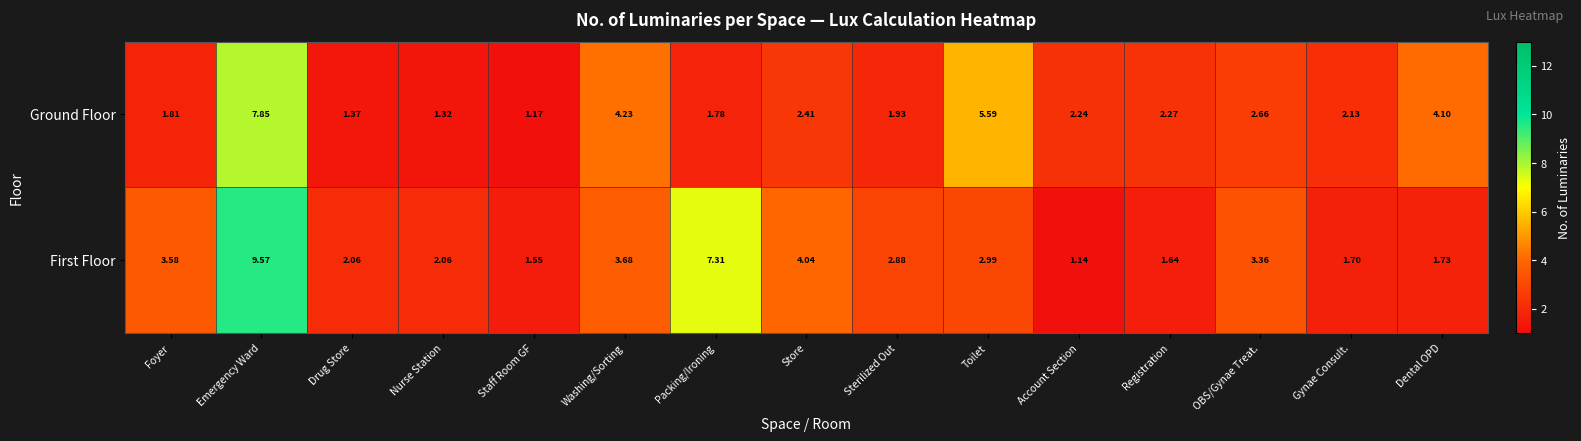

Is the value of First Floor at OBS/Gynae Treat. greater than the value of Ground Floor at Sterilized Out?

Yes